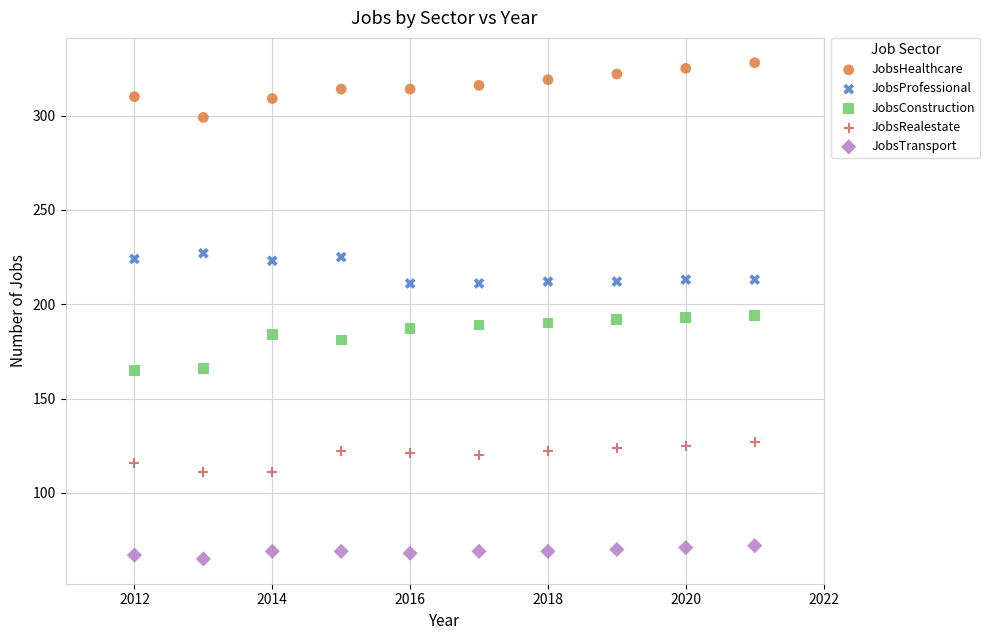

Across all data points, what is the range of X values (max minus min)?

9